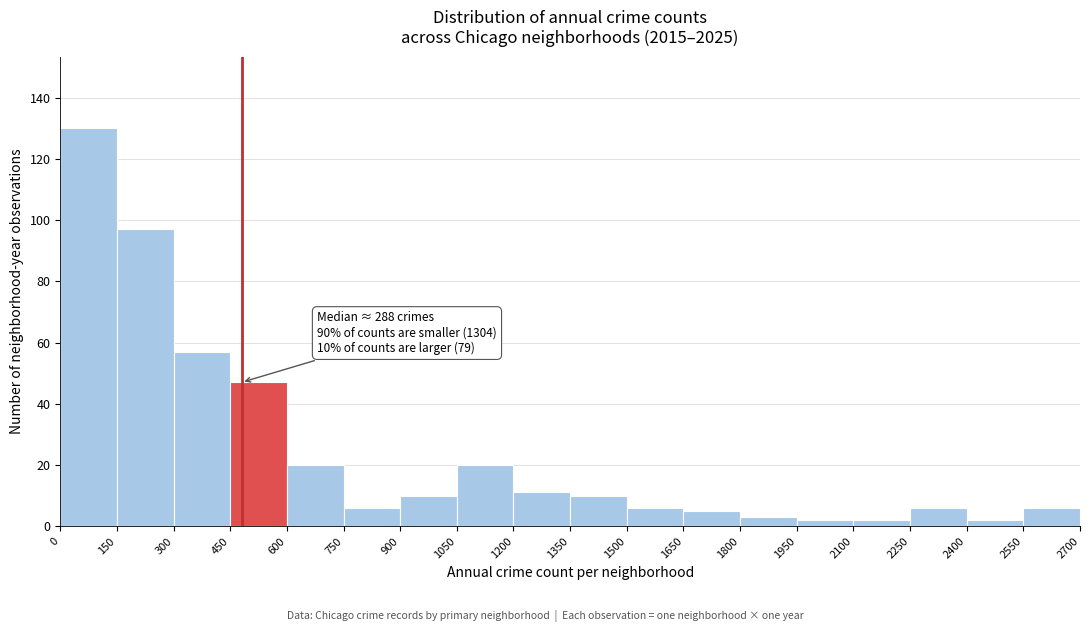

Over which range of the x-axis is the bar tallest?

0 to 150